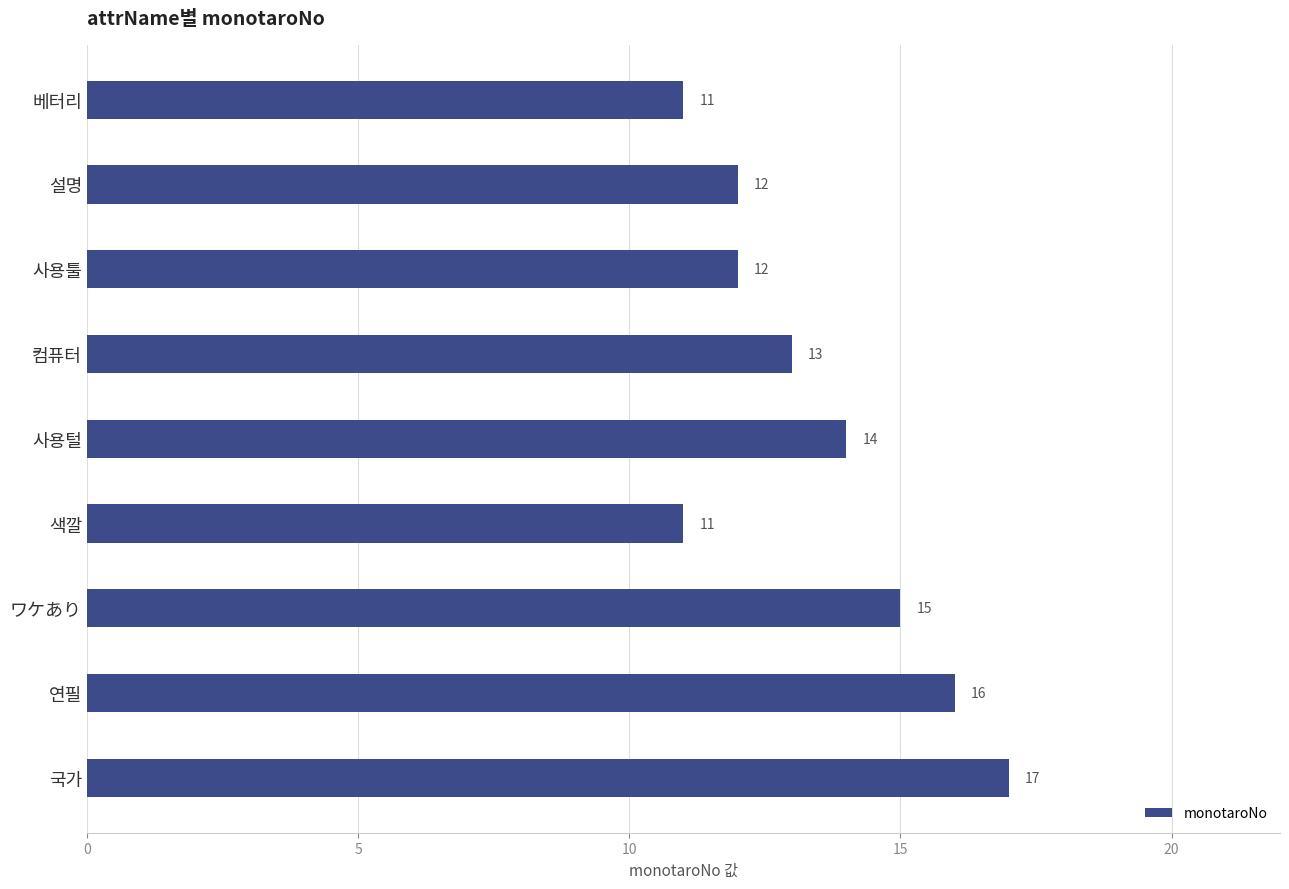

Which category has the highest value across all series?

국가